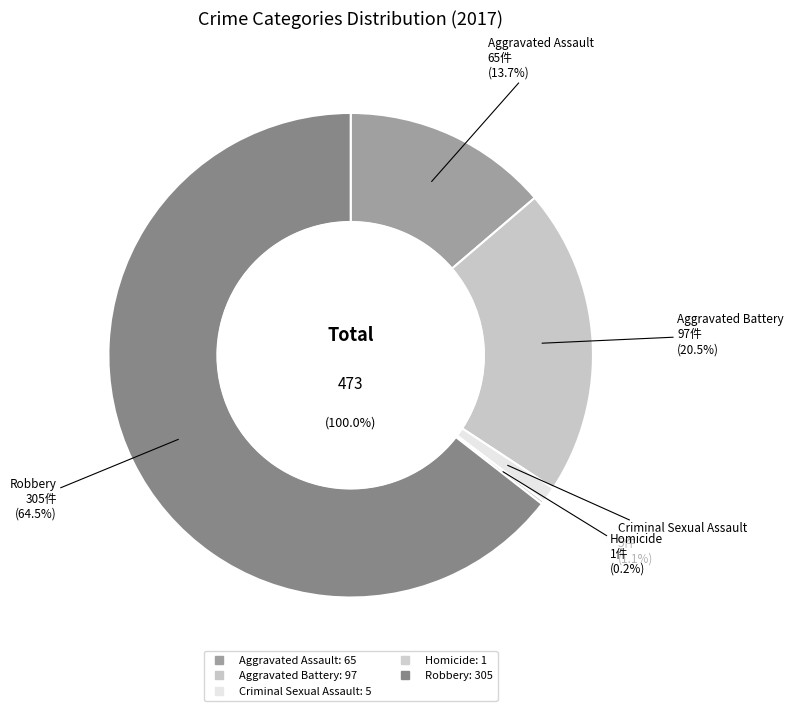

What is the ratio of the value at Criminal Sexual Assault to the value at Aggravated Assault?

0.1